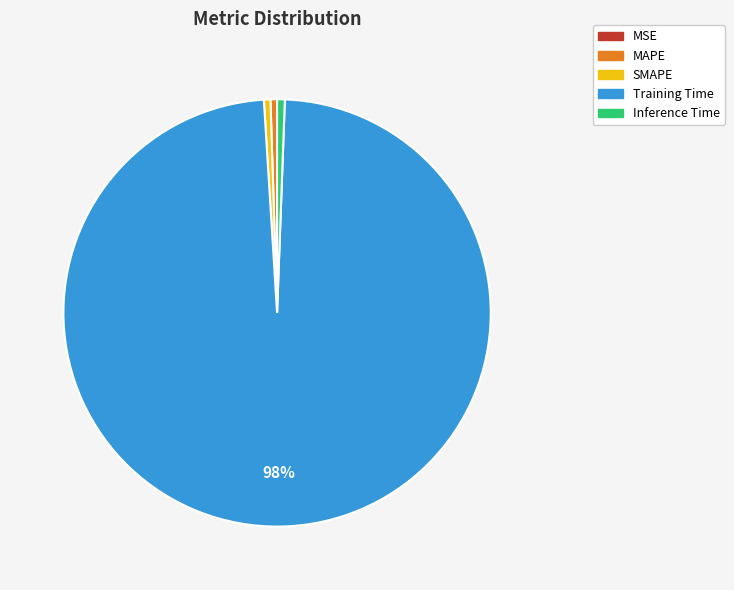

Is it true that MAPE is 15% of the pie?

False